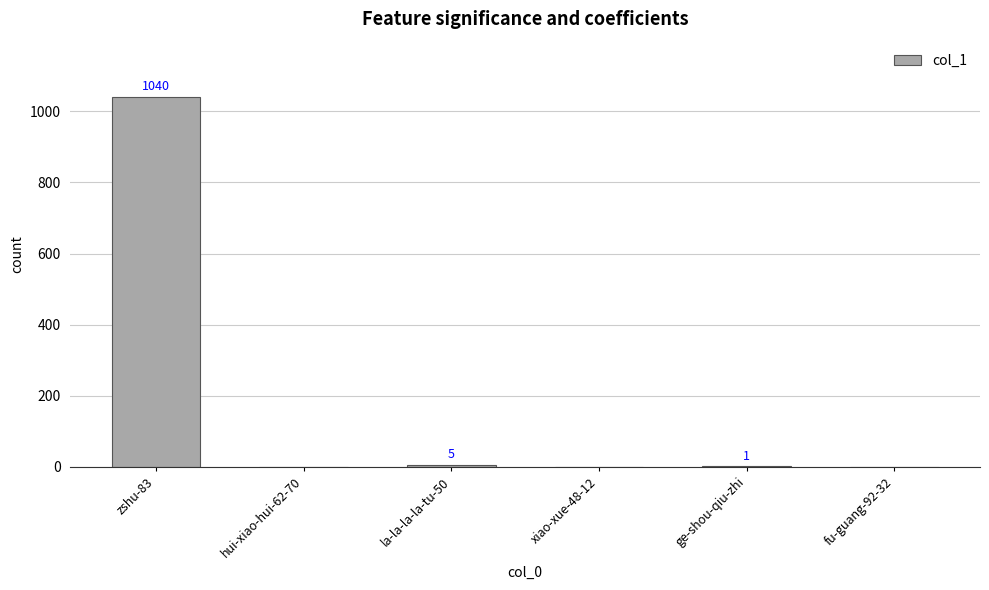

What is the maximum value shown in the chart?

1040